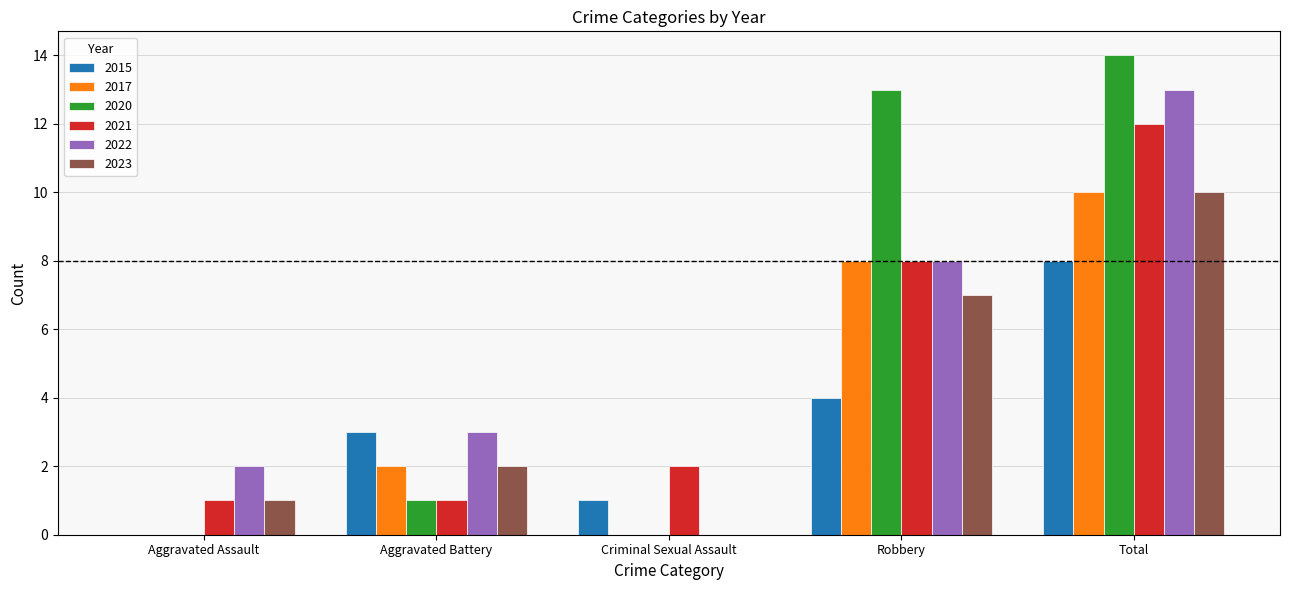

Does the chart contain stacked bars?

No